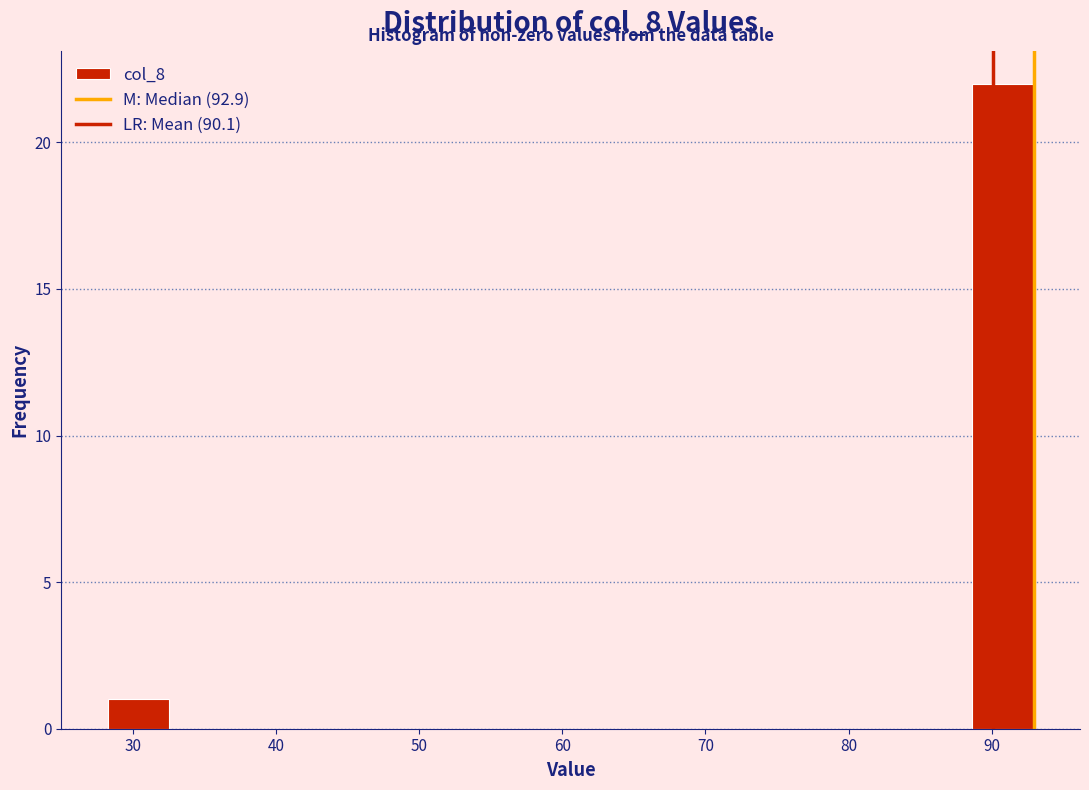

Reading left to right, list every bar in this chart as the range it spans on the x-axis followed by its height. Neither the bar edges nor the heights are printed on the chart, so give them approximately, as read against the axes.

28 to 33: 1
33 to 37: 0
37 to 41: 0
41 to 45: 0
45 to 50: 0
50 to 54: 0
54 to 58: 0
58 to 63: 0
63 to 67: 0
67 to 71: 0
71 to 76: 0
76 to 80: 0
80 to 84: 0
84 to 89: 0
89 to 93: 22